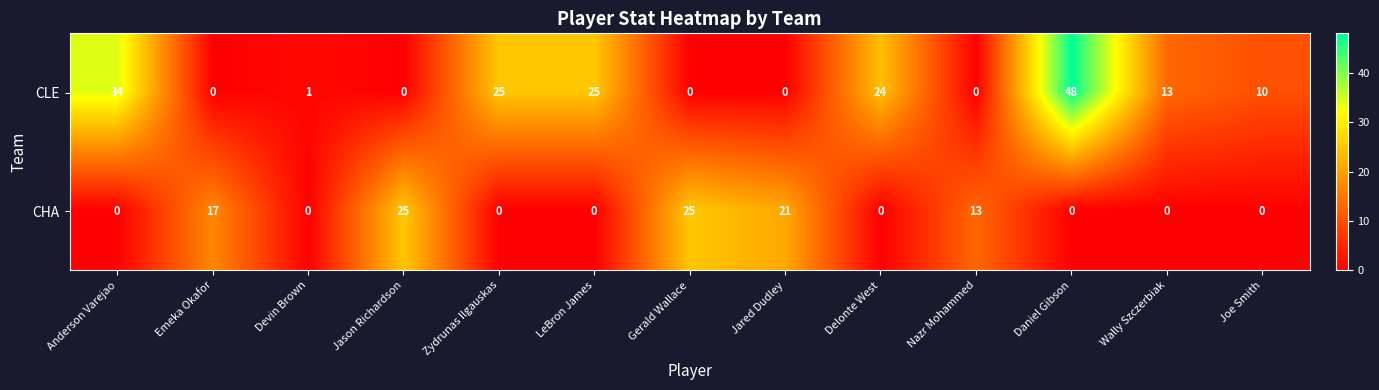

What is the greatest value displayed?

48